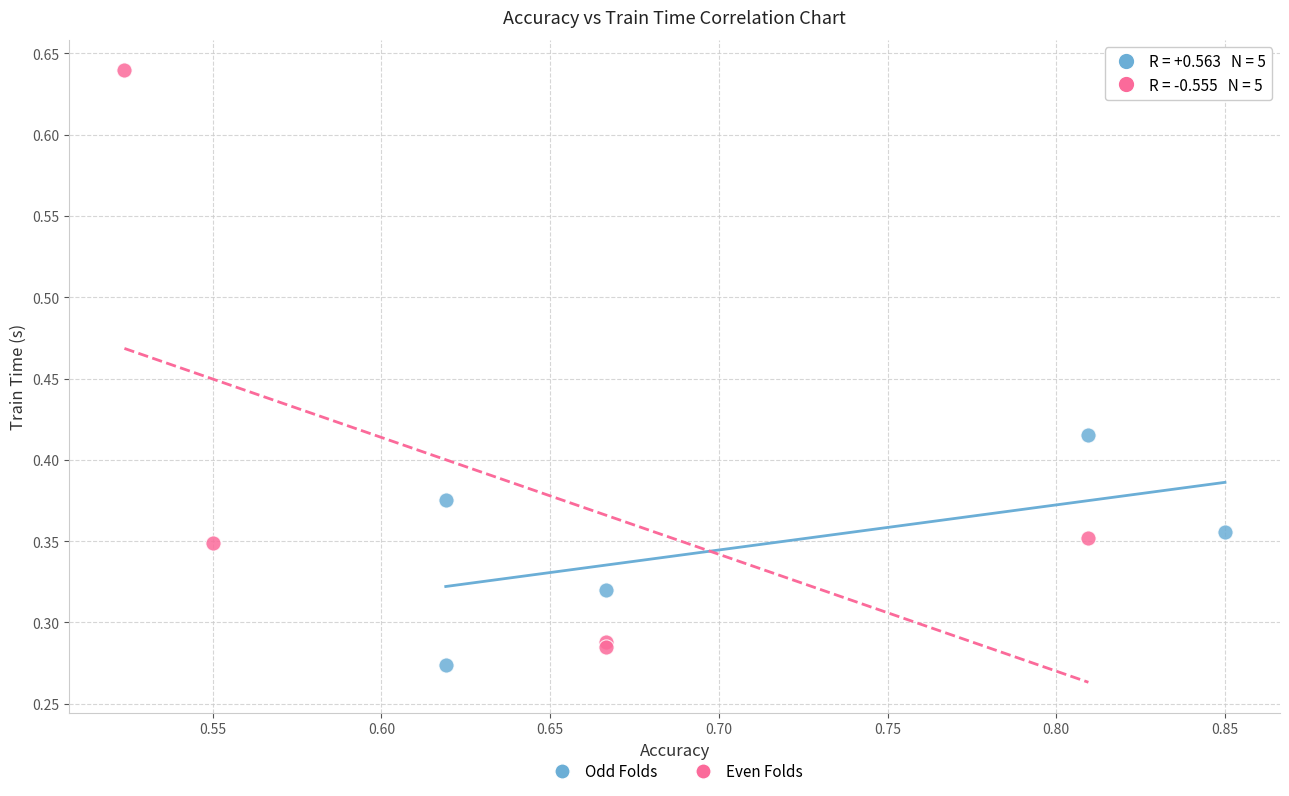

Which series has the largest Y range (max minus min)?

Even Folds